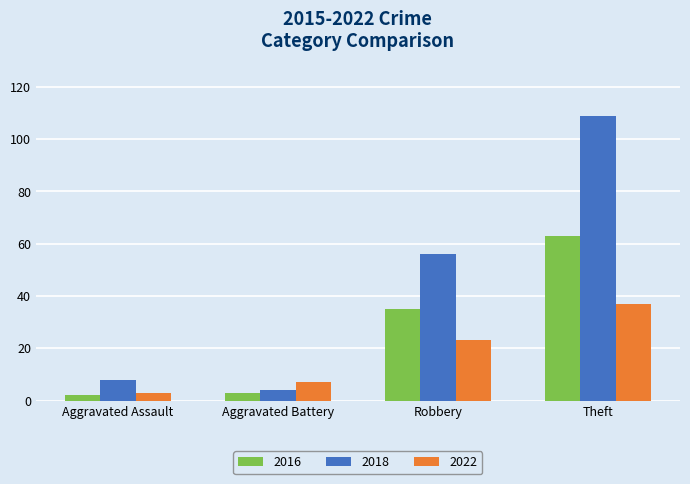

Which series has the widest spread of values?

2018